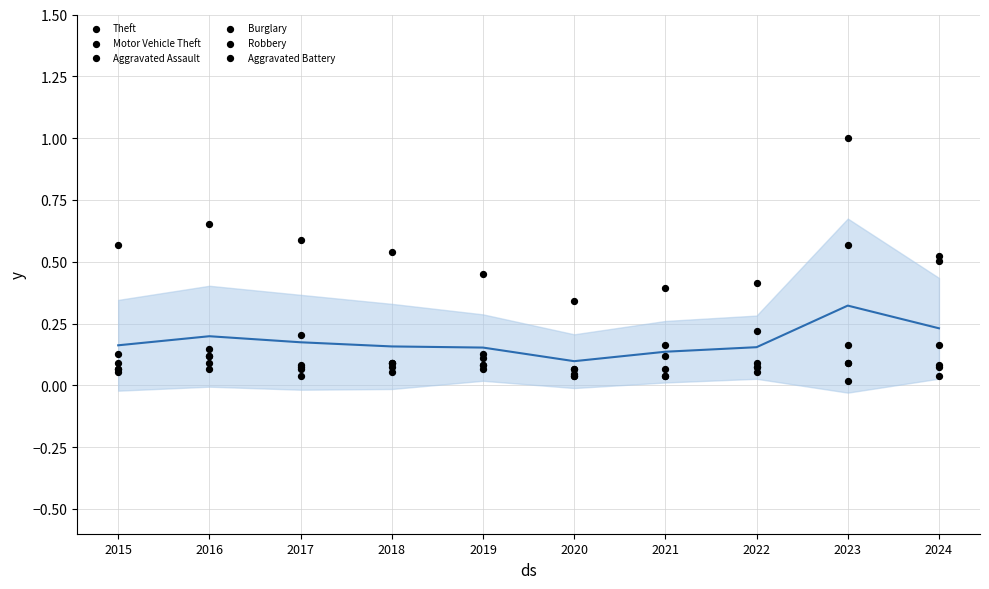

Which series reaches the maximum Y coordinate?

Motor Vehicle Theft